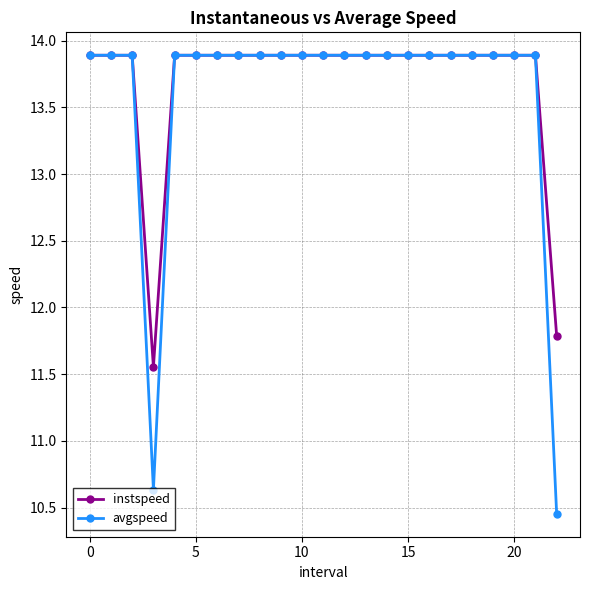

What is the maximum value for instspeed?

13.9